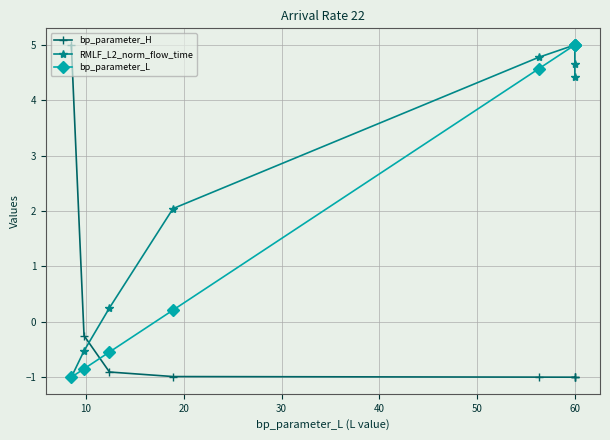

Does the chart display data point markers on the line(s)?

Yes